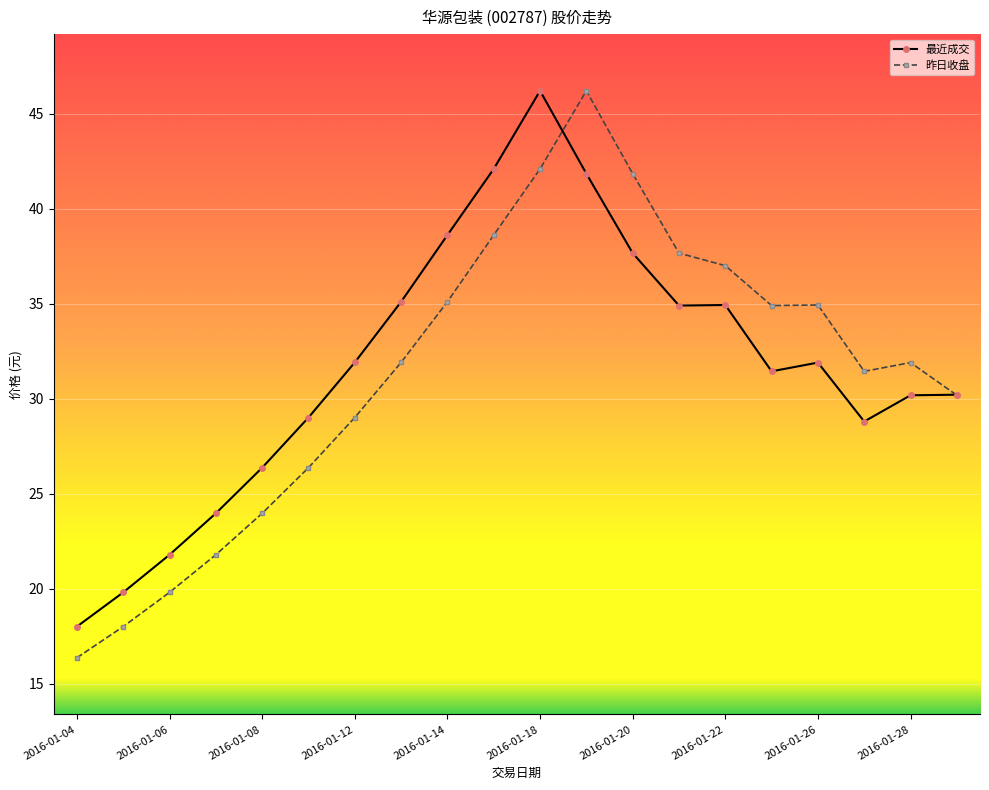

What is the value of the 昨日收盘 point at the 2nd from the left?

18.0